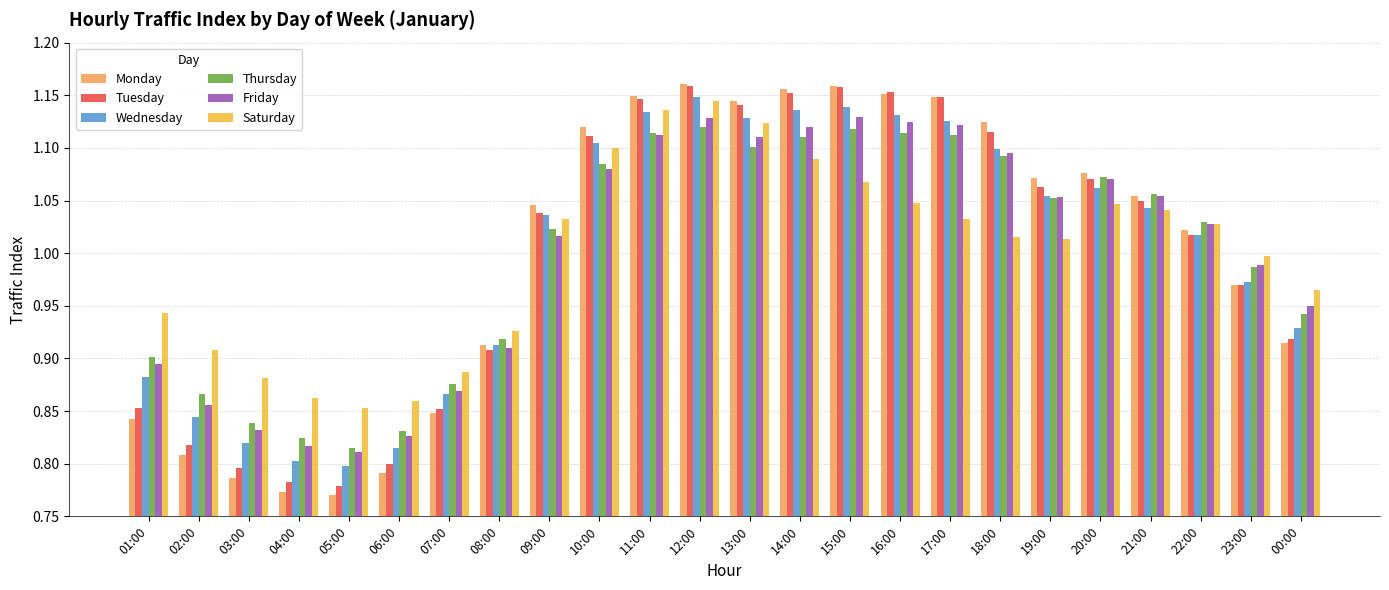

Where is Wednesday nearest to the value 0?

05:00